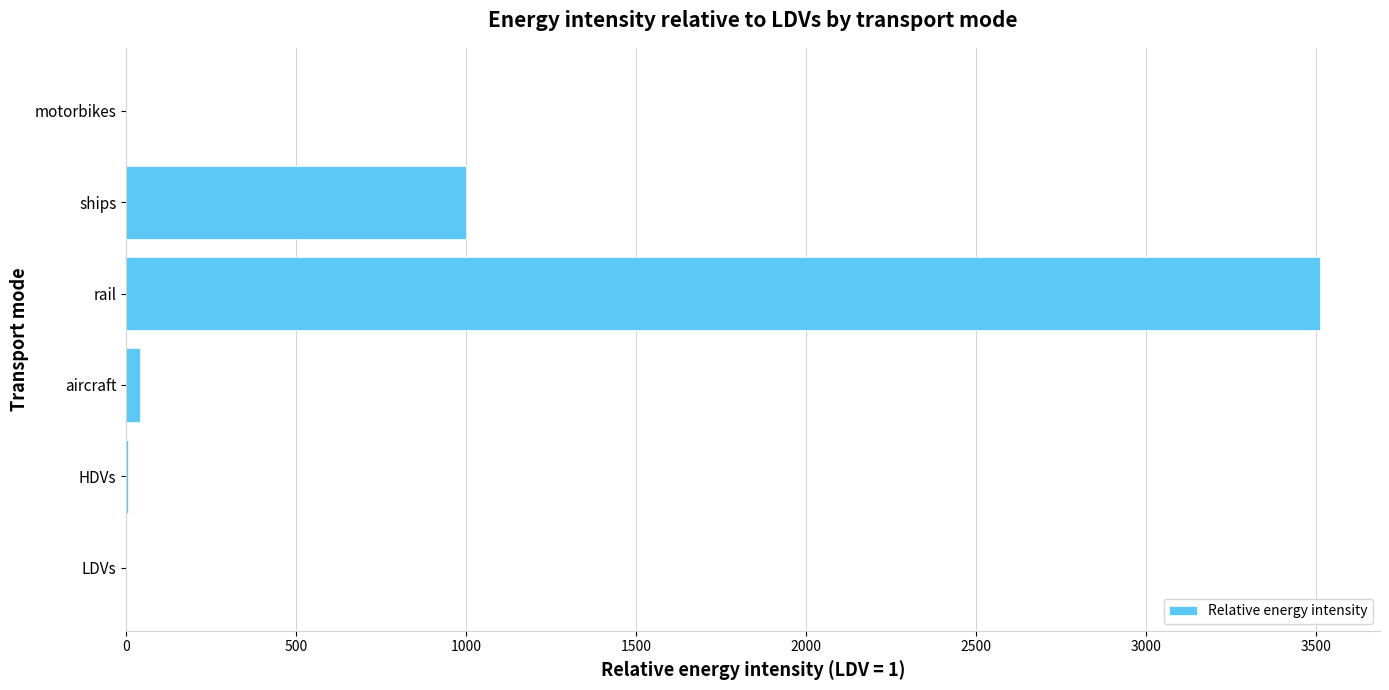

What is the sum of all values?

4560.6